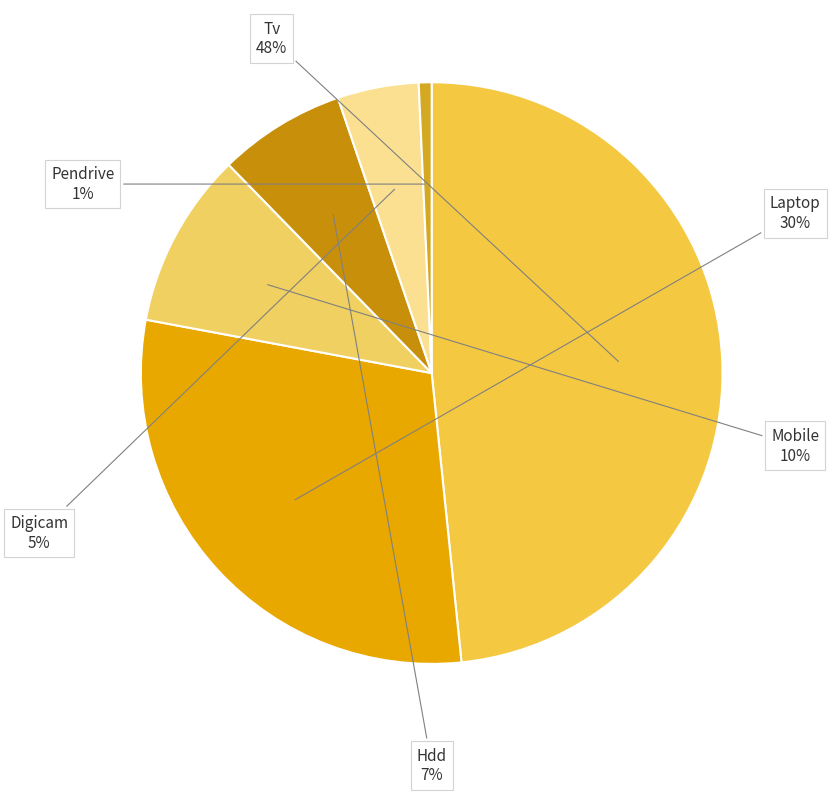

Which category has the smallest portion of the pie?

Pendrive